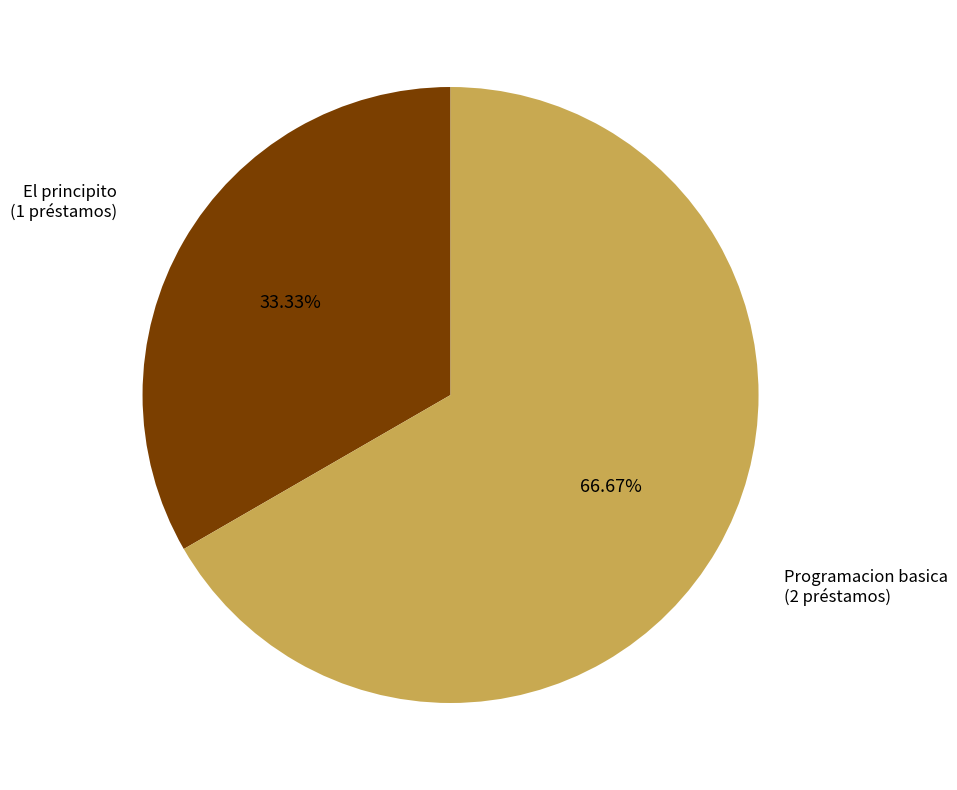

Rank the categories by value from lowest to highest.

El principito, Programacion basica